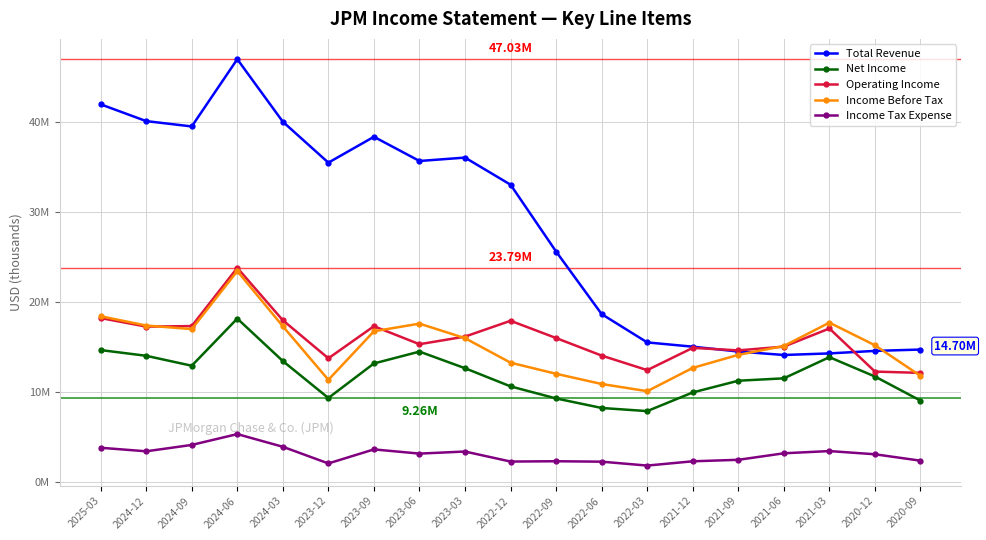

What are all the series names shown in the legend?

Total Revenue, Net Income, Operating Income, Income Before Tax, Income Tax Expense